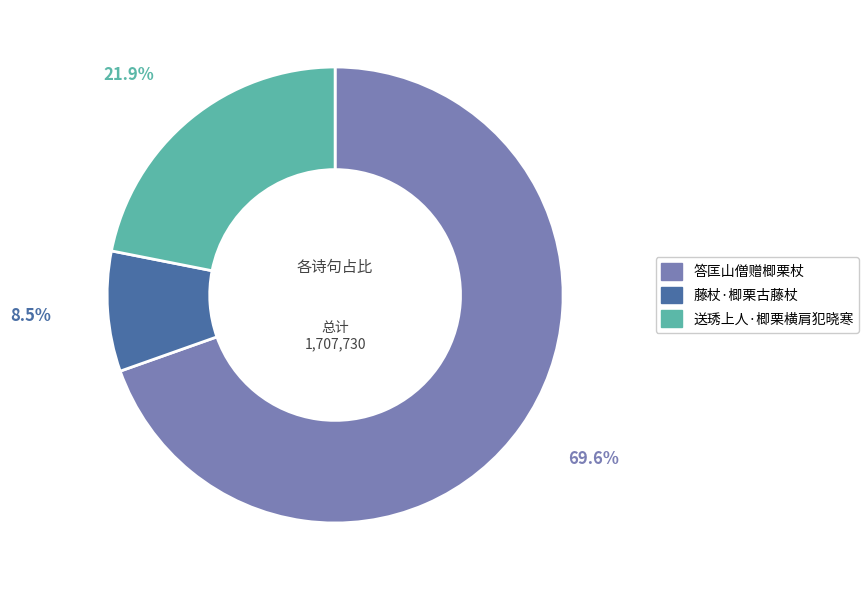

What percentage is the 答匡山僧赠楖栗杖 slice, to the nearest percent?

70%